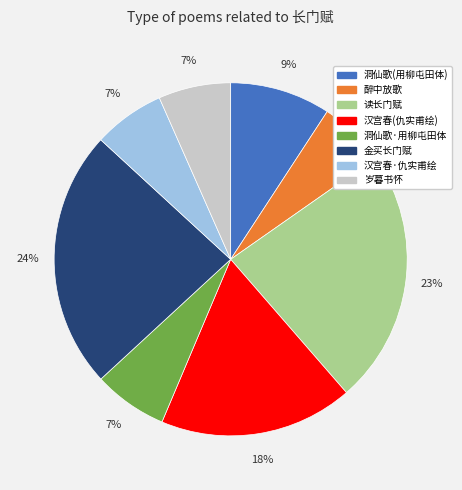

Count the number of slices in the pie.

8